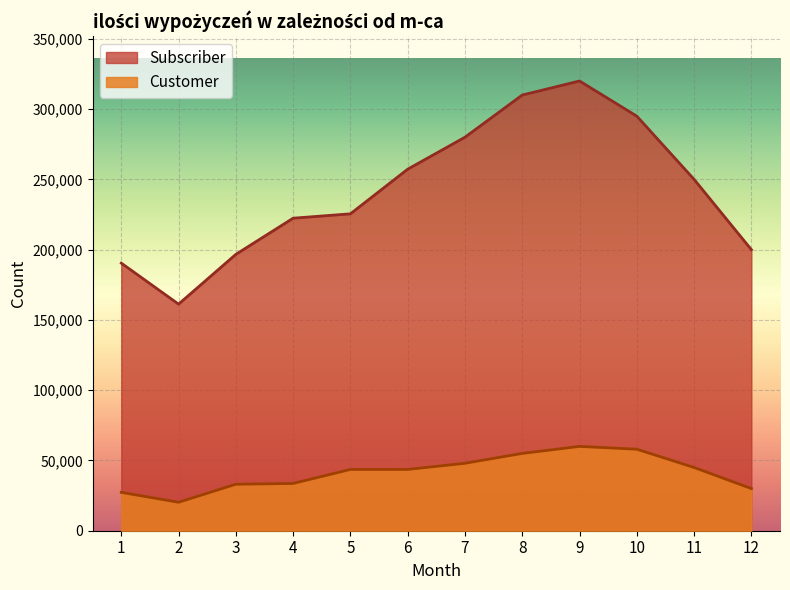

How many lines are shown in the chart?

2